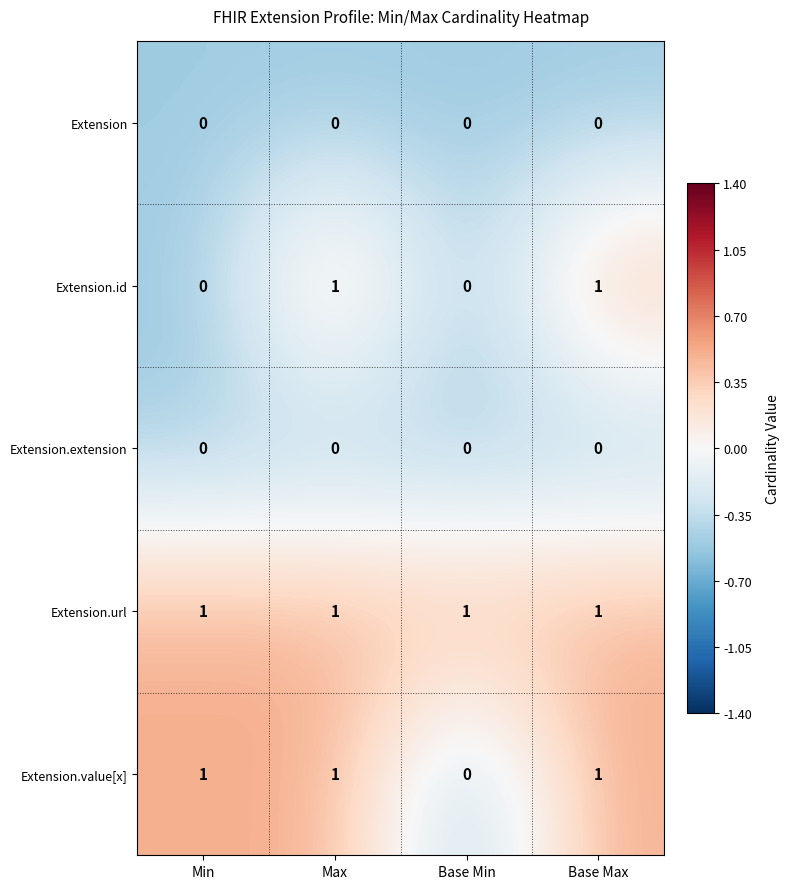

Which series changed the most between Min and Base Max?

Extension.id